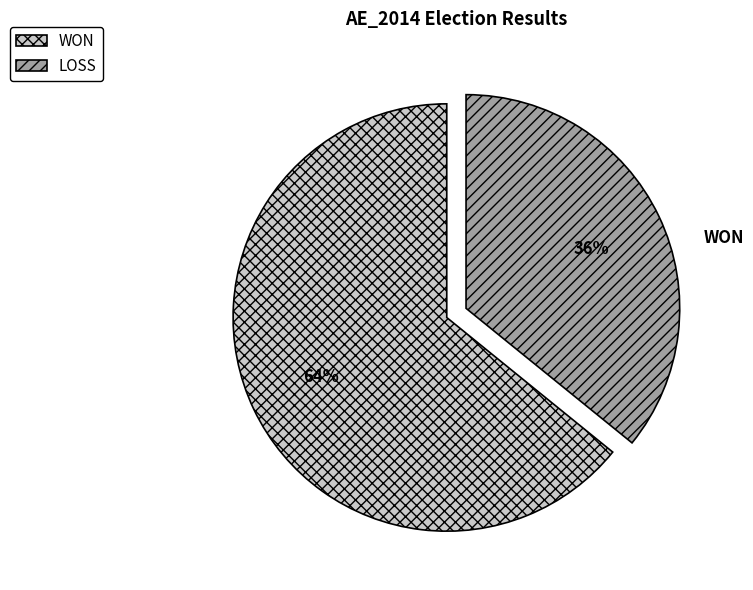

What is the largest slice in the pie chart?

WON